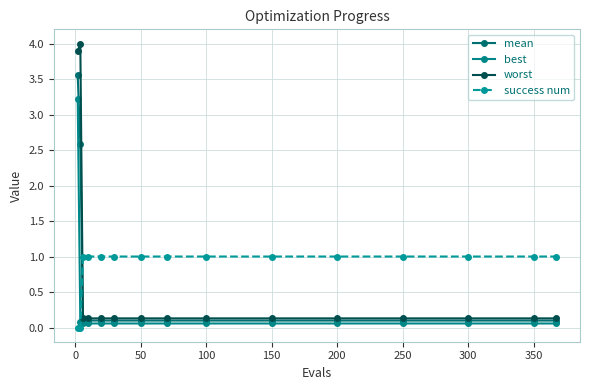

How many lines are shown in the chart?

4